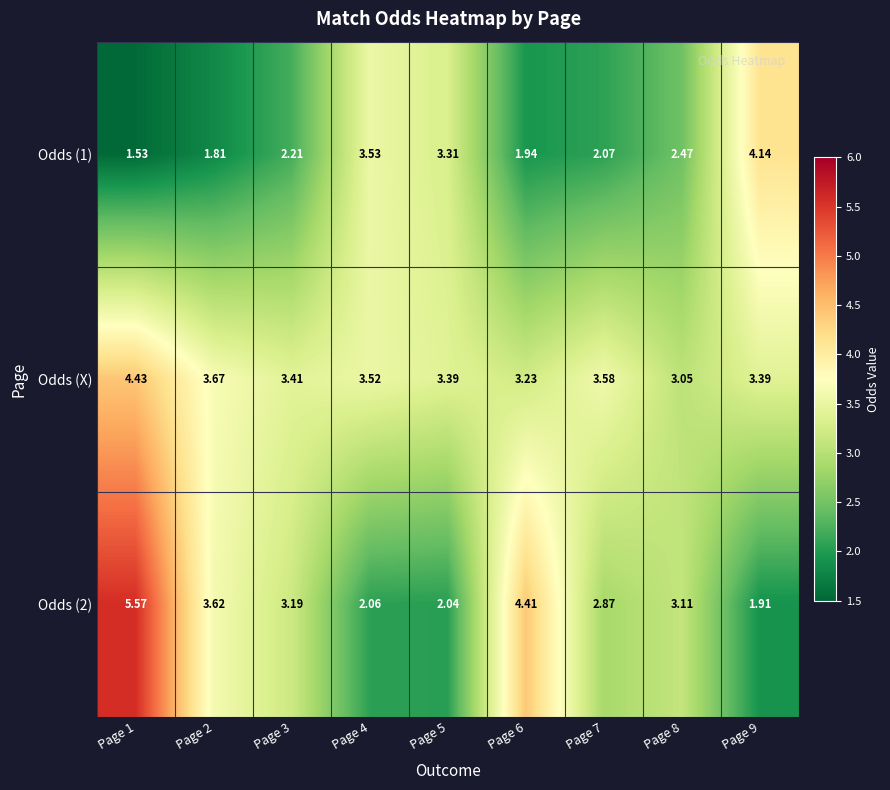

Count the number of data series in this chart.

3